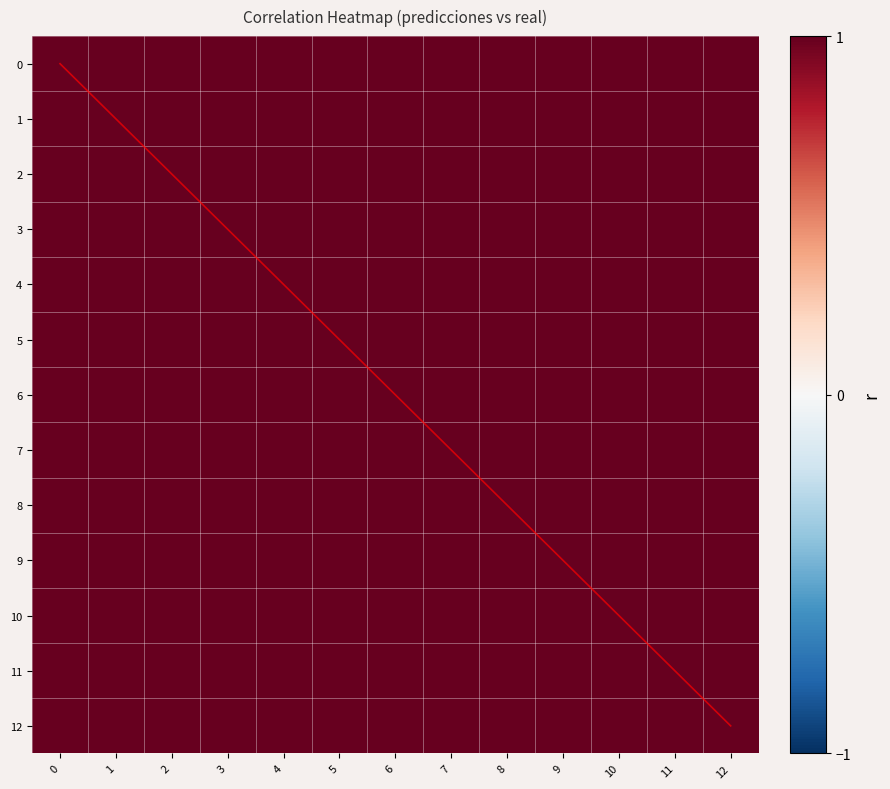

Rank the series at 1 from highest to lowest value.

diagonal, 0, 1, 2, 3, 4, 5, 6, 7, 8, 9, 10, 11, 12